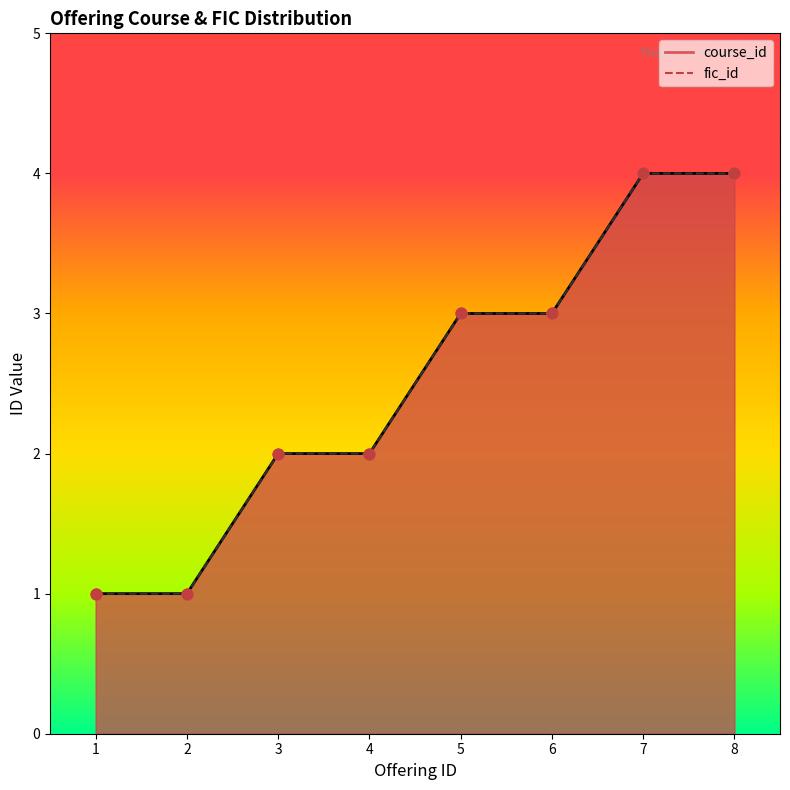

Which series has the widest spread of Y values?

course_id